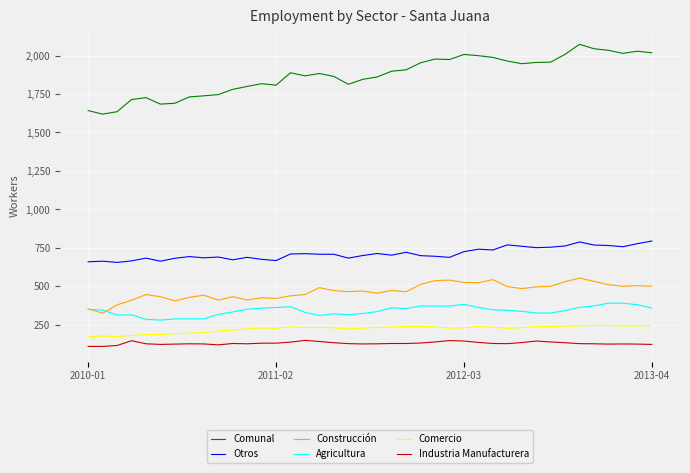

What are all the series names shown in the legend?

Comunal, Otros, Construcción, Agricultura, Comercio, Industria Manufacturera